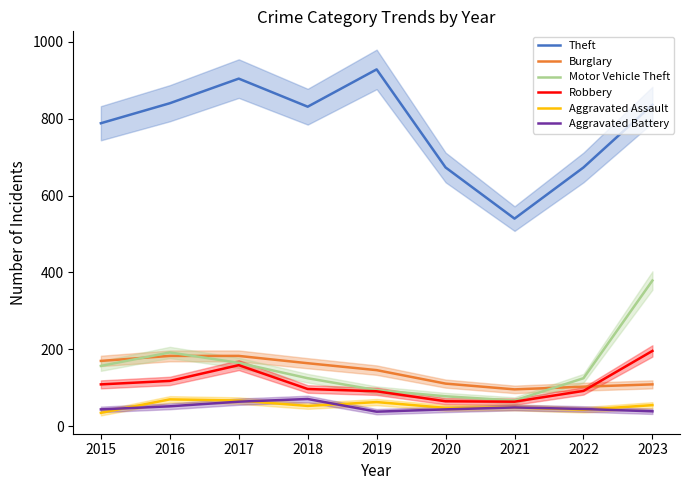

How many interior local valleys does the Aggravated Assault series have?

3